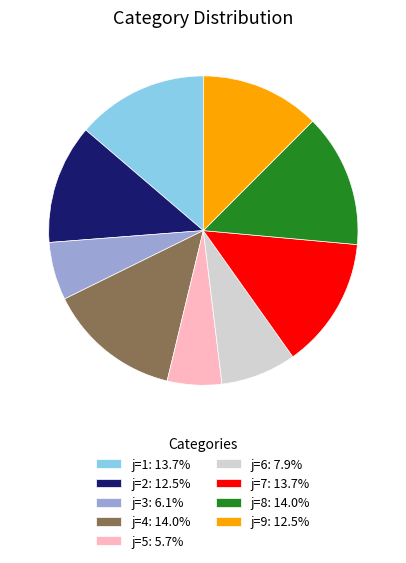

Is there any slice that represents more than half of the pie?

No